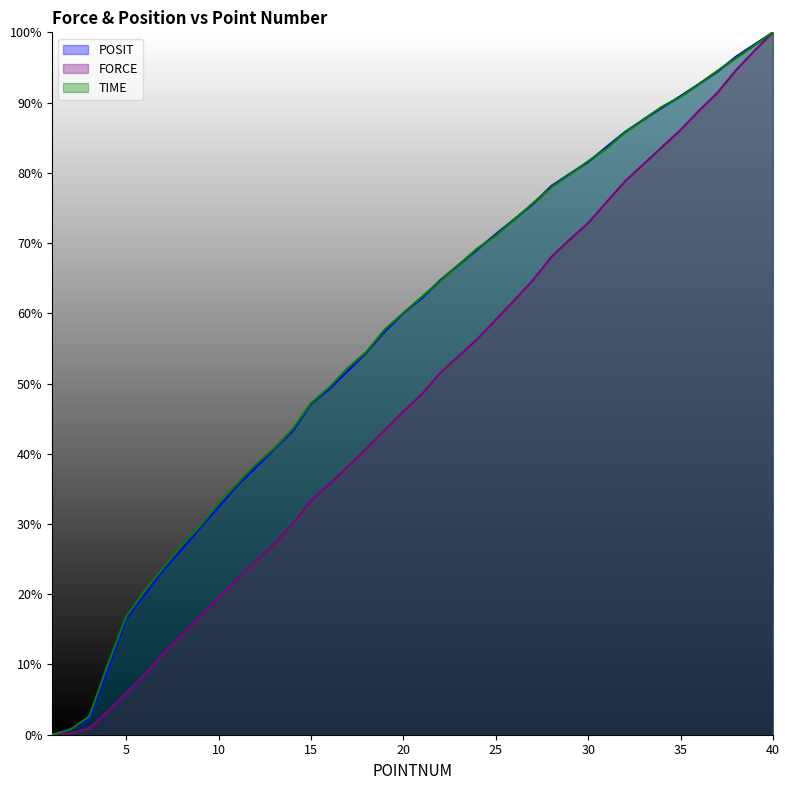

At which category is the sum across all series the highest?

40